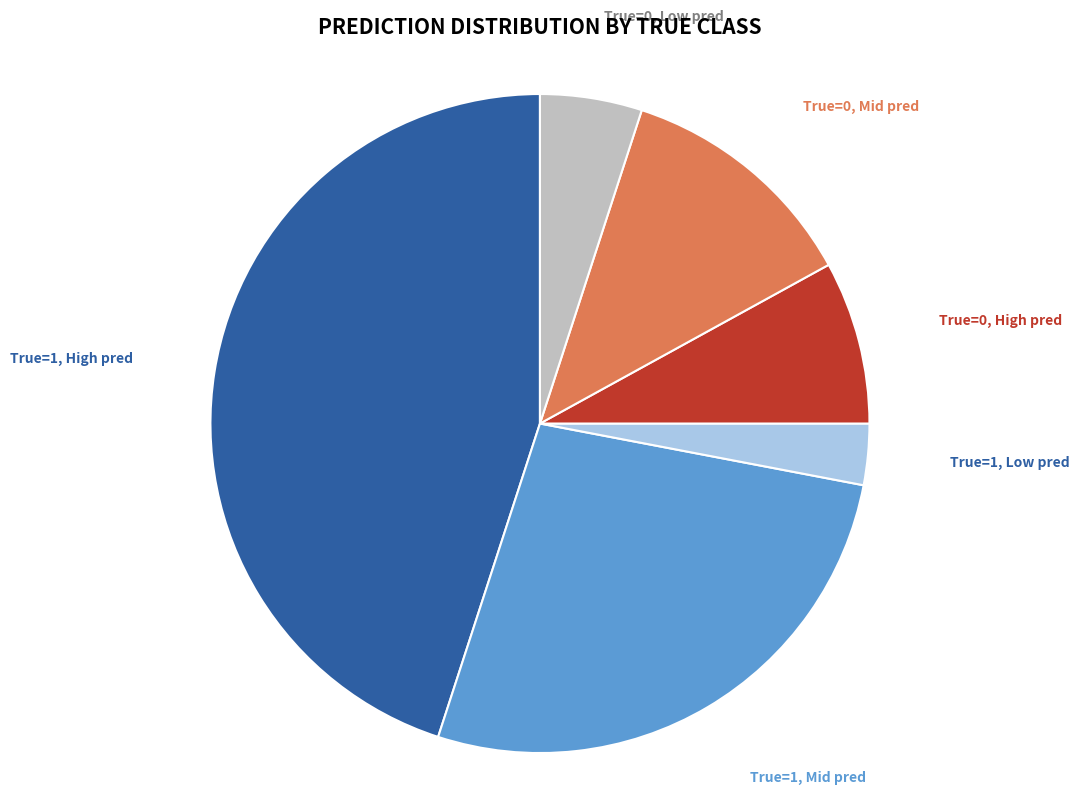

Does any single category account for the majority?

No